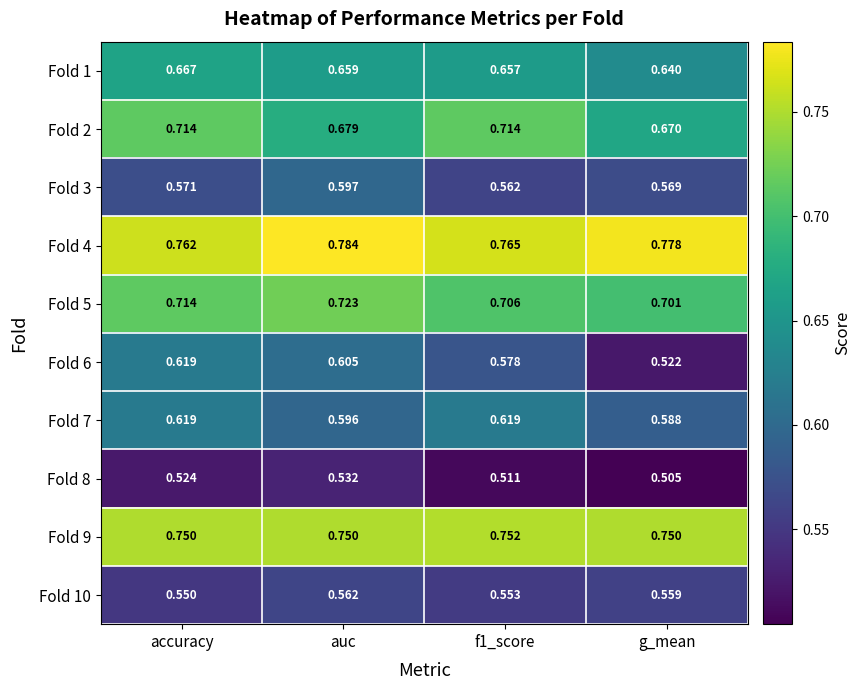

What is the difference between the highest and lowest values at auc?

0.3